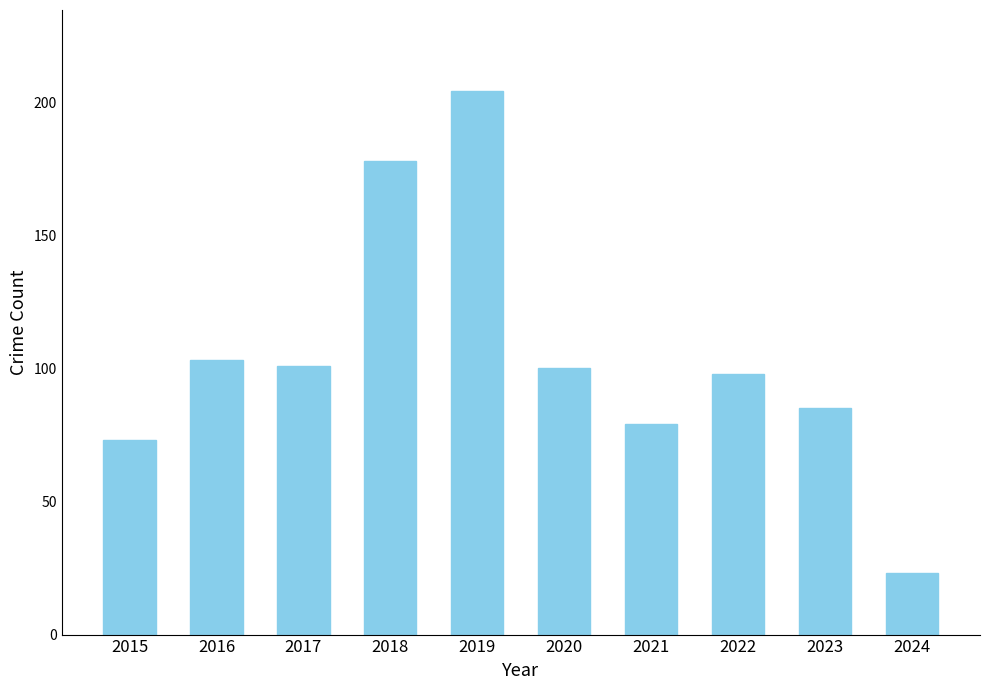

Reading left to right, list all the values displayed in this chart.

2015=73	2016=103	2017=101	2018=178	2019=204	2020=100	2021=79	2022=98	2023=85	2024=23